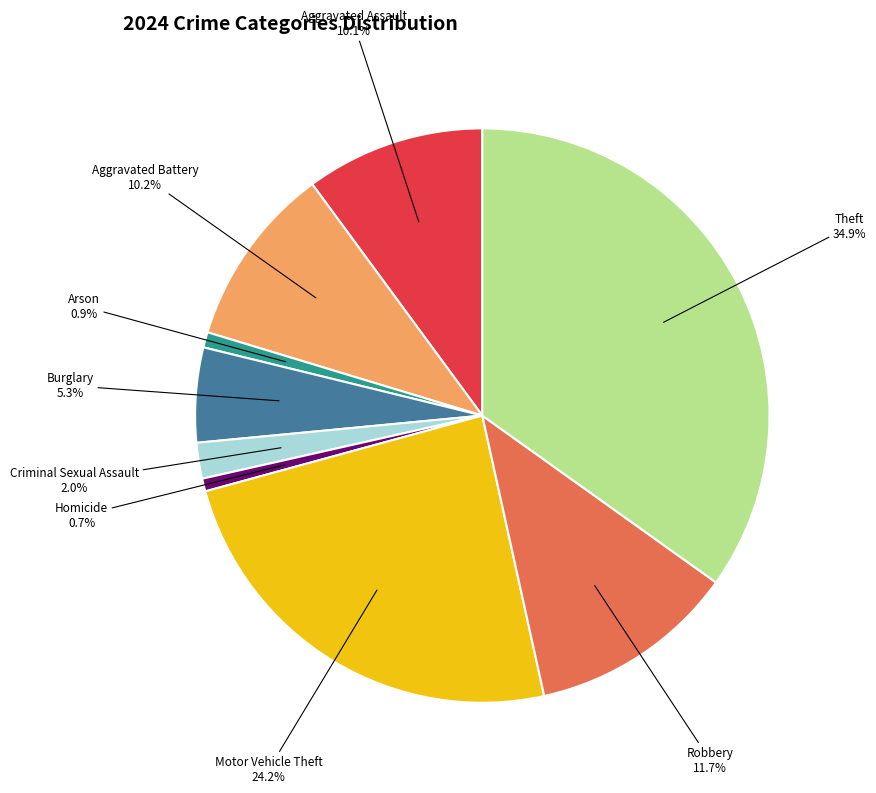

Is there any slice that represents more than half of the pie?

No